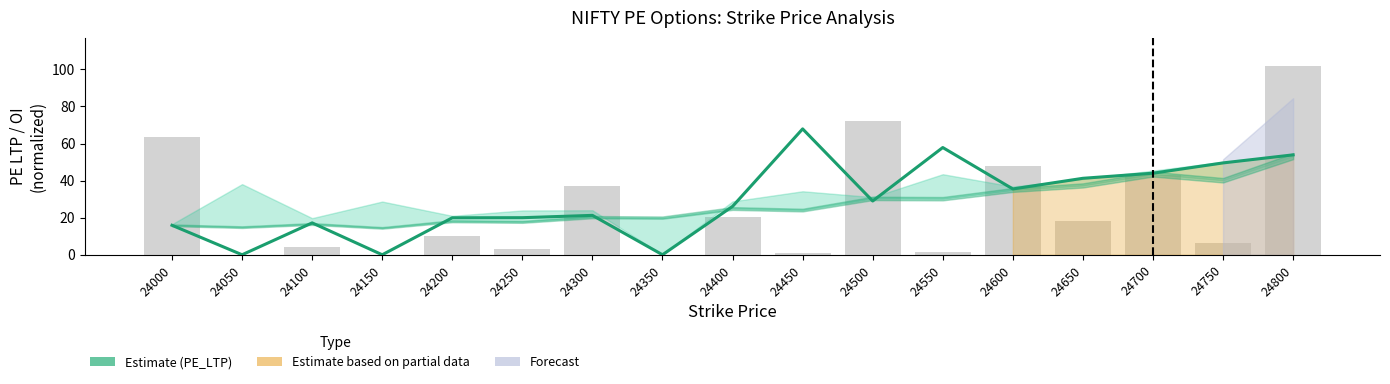

Reading left to right, transcribe all the data shown in this chart.

PE_LTP: 24000=15.9	24050=0.0	24100=17.2	24150=0.0	24200=19.9	24250=20.0	24300=21.2	24350=0.0	24400=26.1	24450=67.9	24500=29.0	24550=57.9	24600=35.5	24650=41.2	24700=44.0	24750=49.5	24800=53.9
PE_OI (normalized): 24000=63.7	24050=0.0	24100=4.0	24150=0.0	24200=10.2	24250=3.2	24300=36.9	24350=0.0	24400=20.6	24450=0.7	24500=72.0	24550=1.4	24600=47.7	24650=18.0	24700=42.8	24750=6.5	24800=101.9